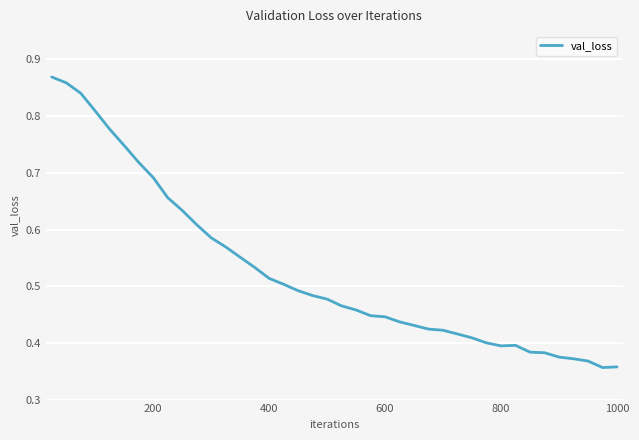

Does the chart display data point markers on the line(s)?

No